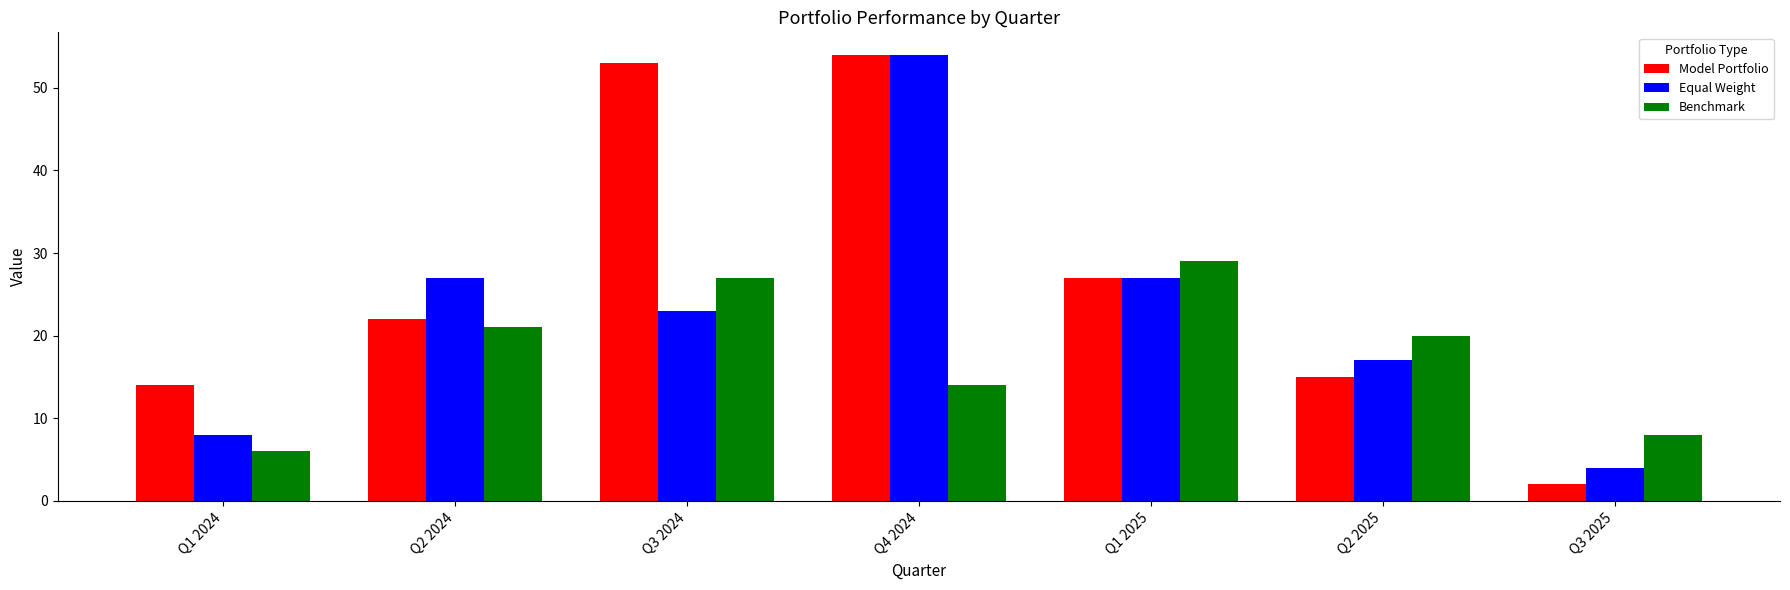

What is the value of the Equal Weight bar at the 4th from the left?

54